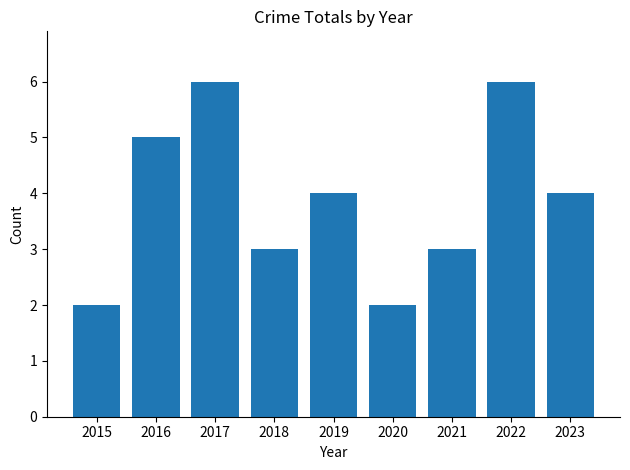

Which has a higher value, 2016 or 2023?

2016